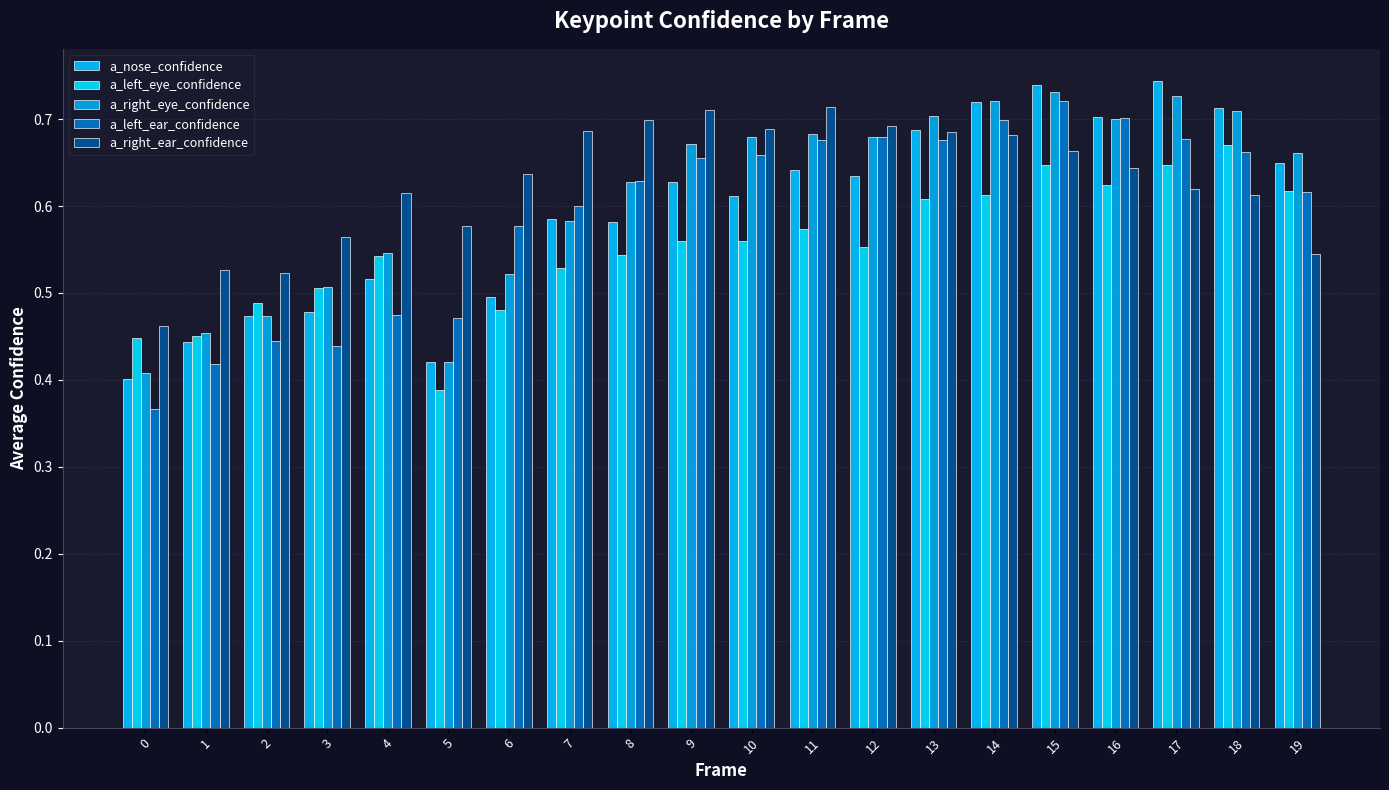

Which has a higher value, 19 or 14?

14